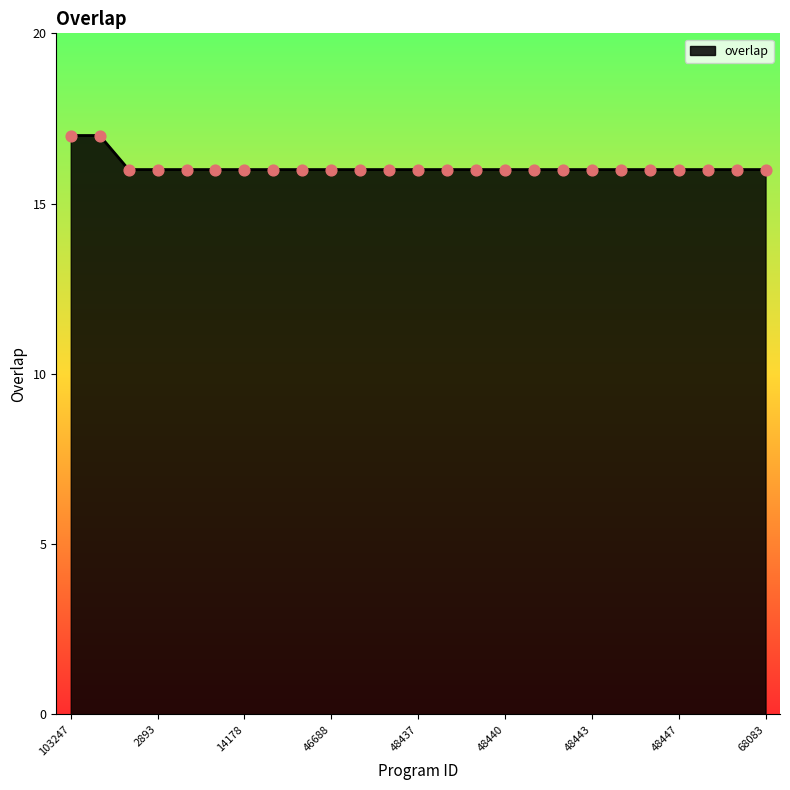

What is the smallest value displayed?

16